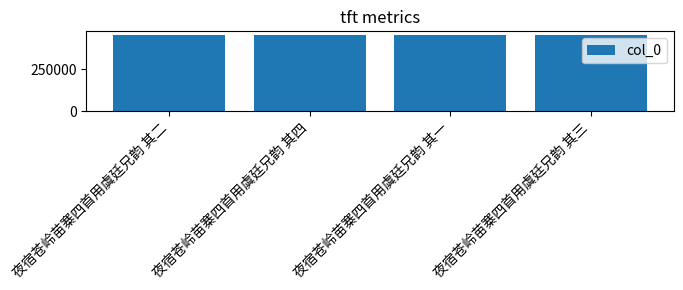

What is the value of the 3rd bar from the left?

452426